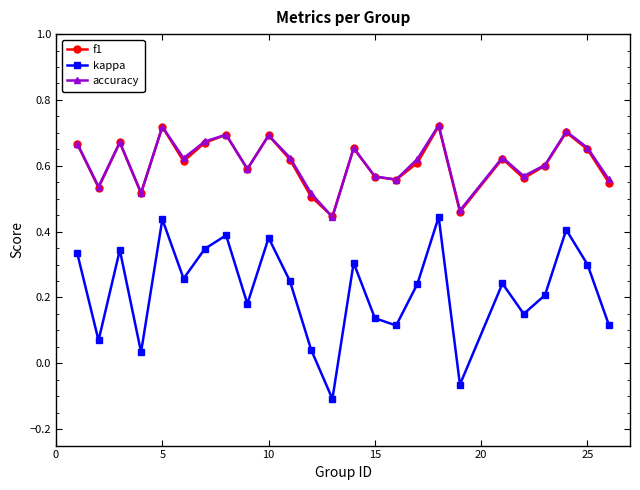

Does the chart display data point markers on the line(s)?

Yes